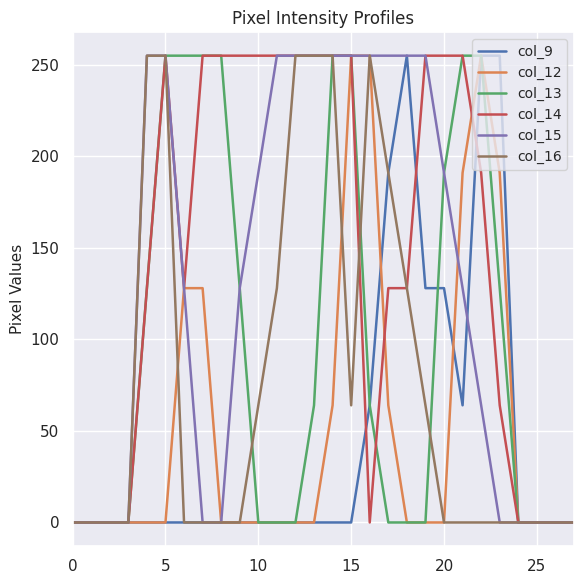

What is the maximum value shown in the chart?

255